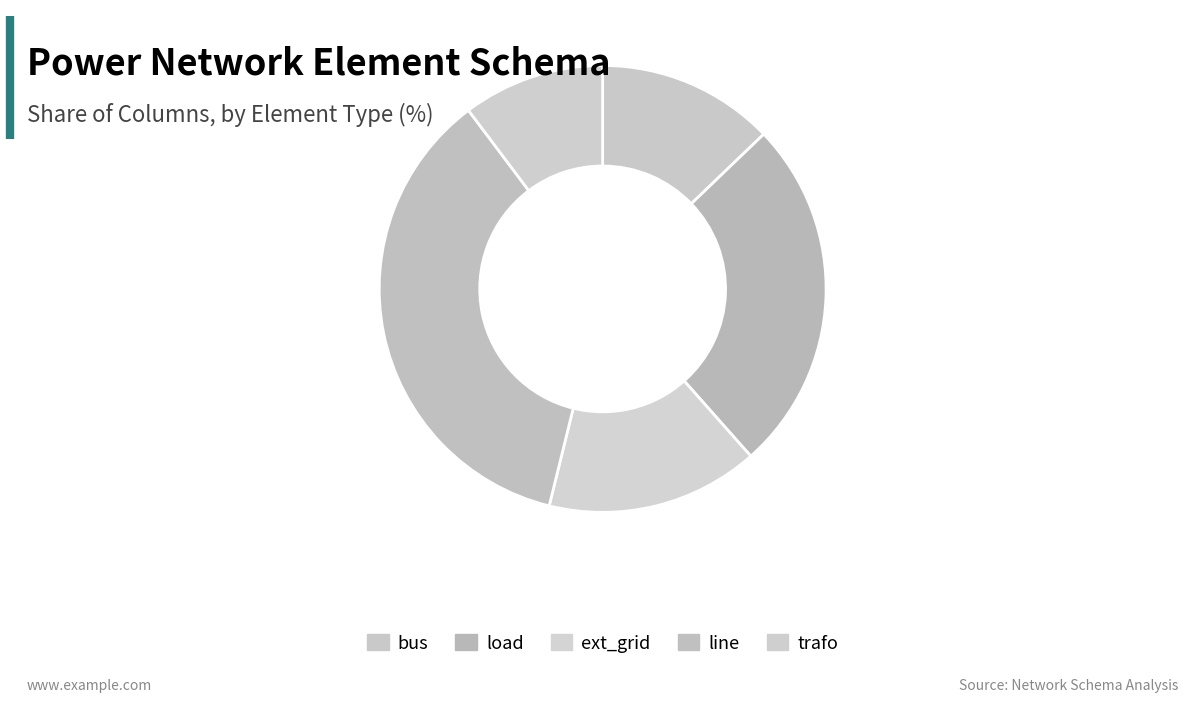

Rank the categories by value from lowest to highest.

trafo, bus, ext_grid, load, line